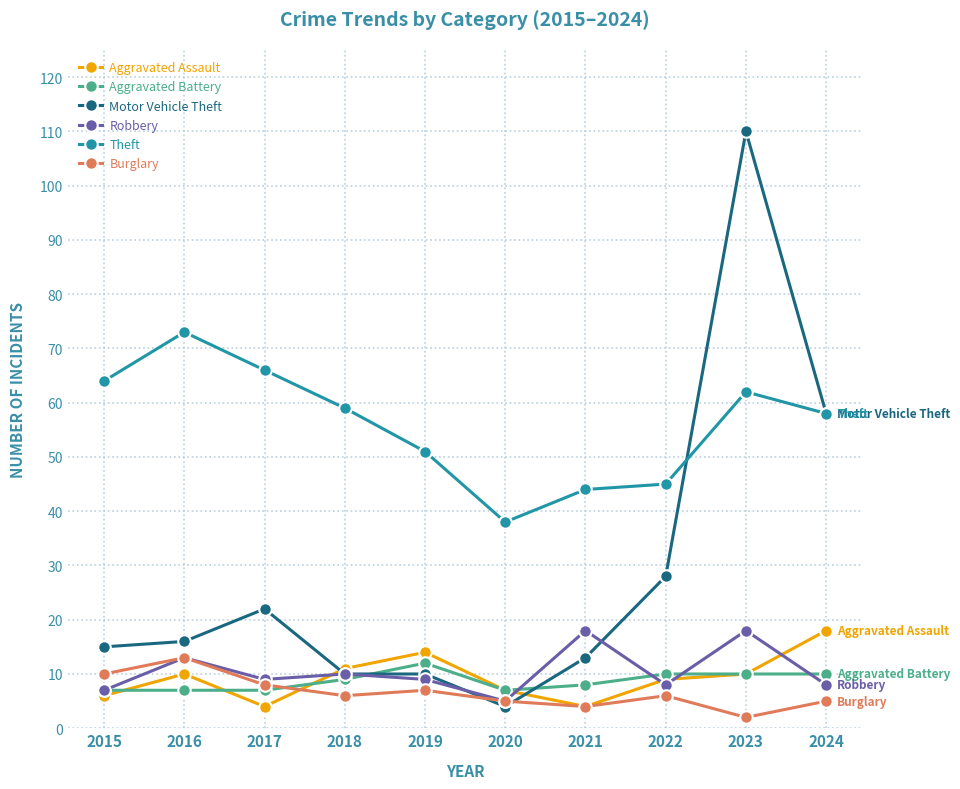

Is the value of Robbery at 2020 greater than the value of Aggravated Assault at 2023?

No